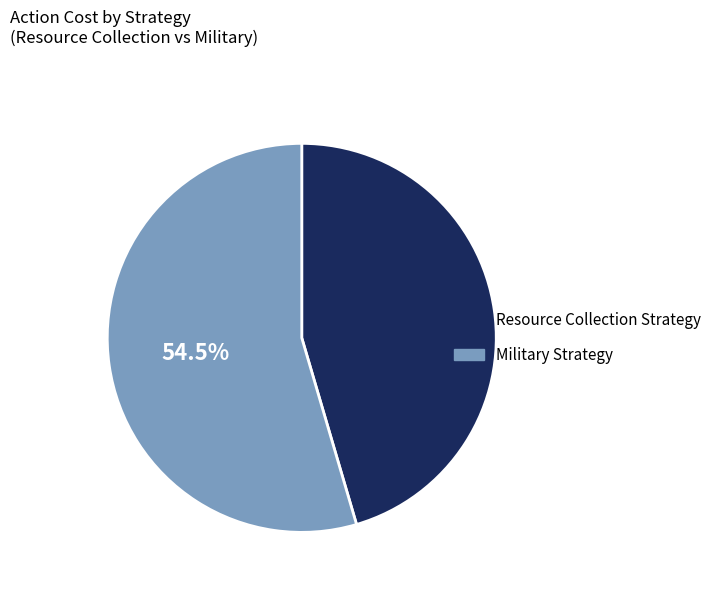

Is it true that Military Strategy is 43% of the pie?

False